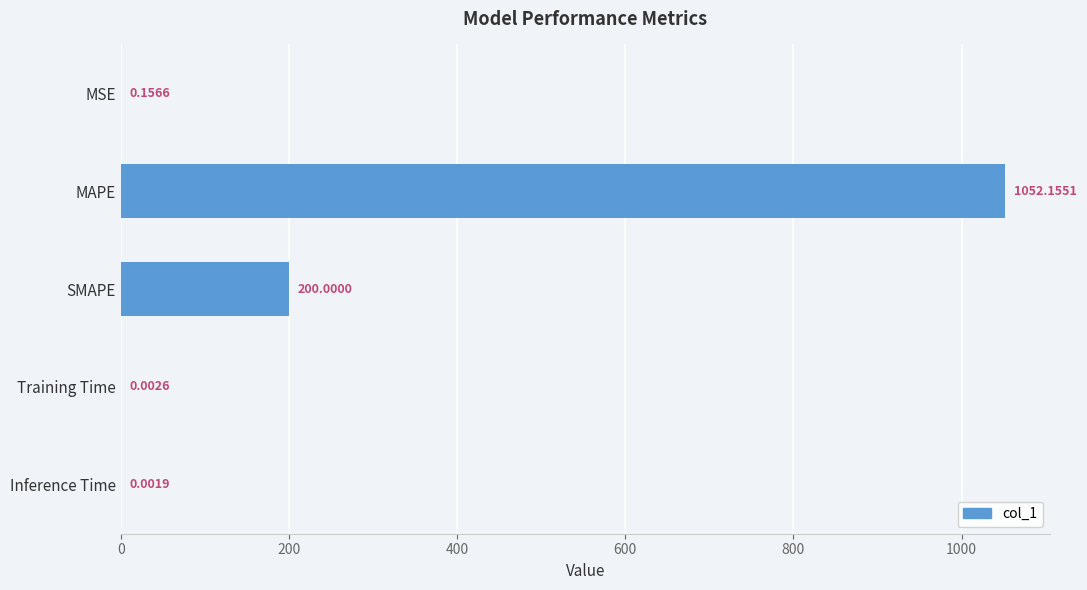

What is the change in value from SMAPE to Training Time?

-200.0